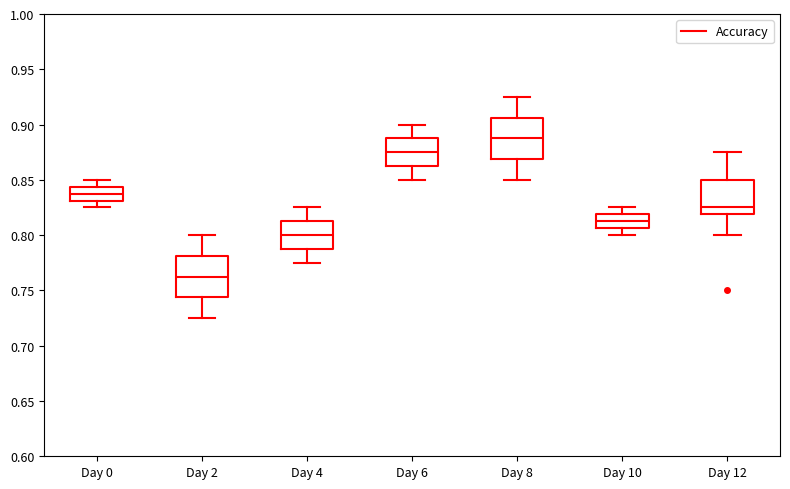

Which box's median line is the highest?

Day 8